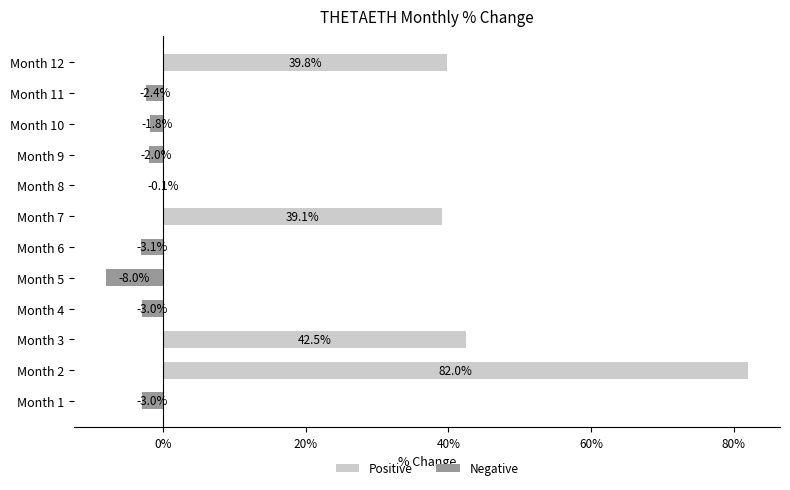

What is the difference between the maximum and minimum values in the Negative series?

8.0